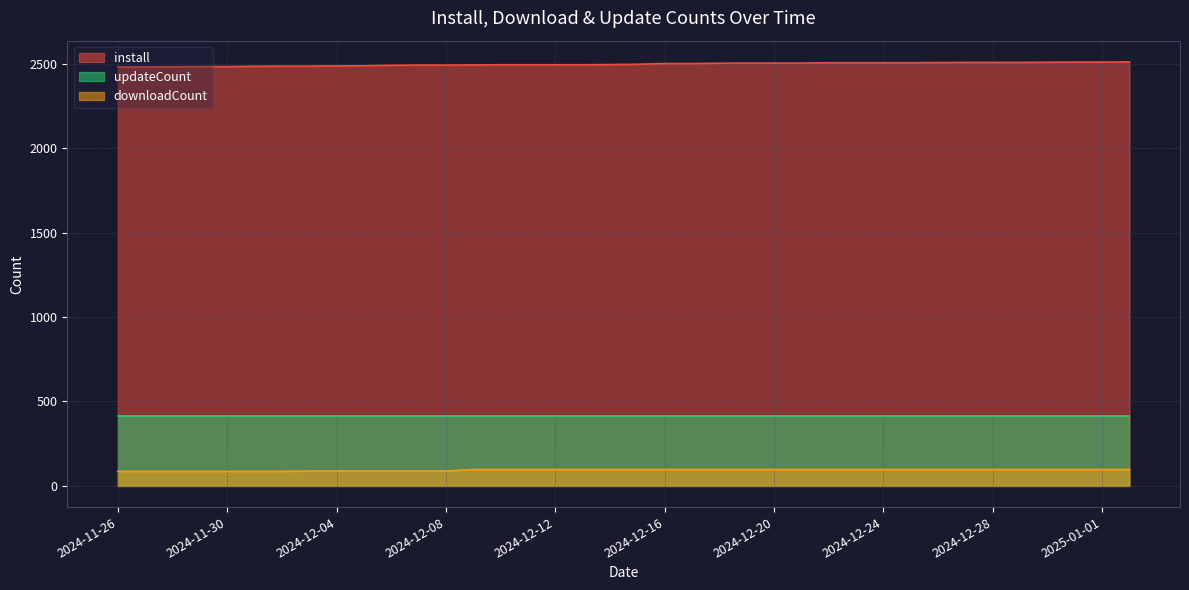

At how many categories does at least one series exceed 2228?

38